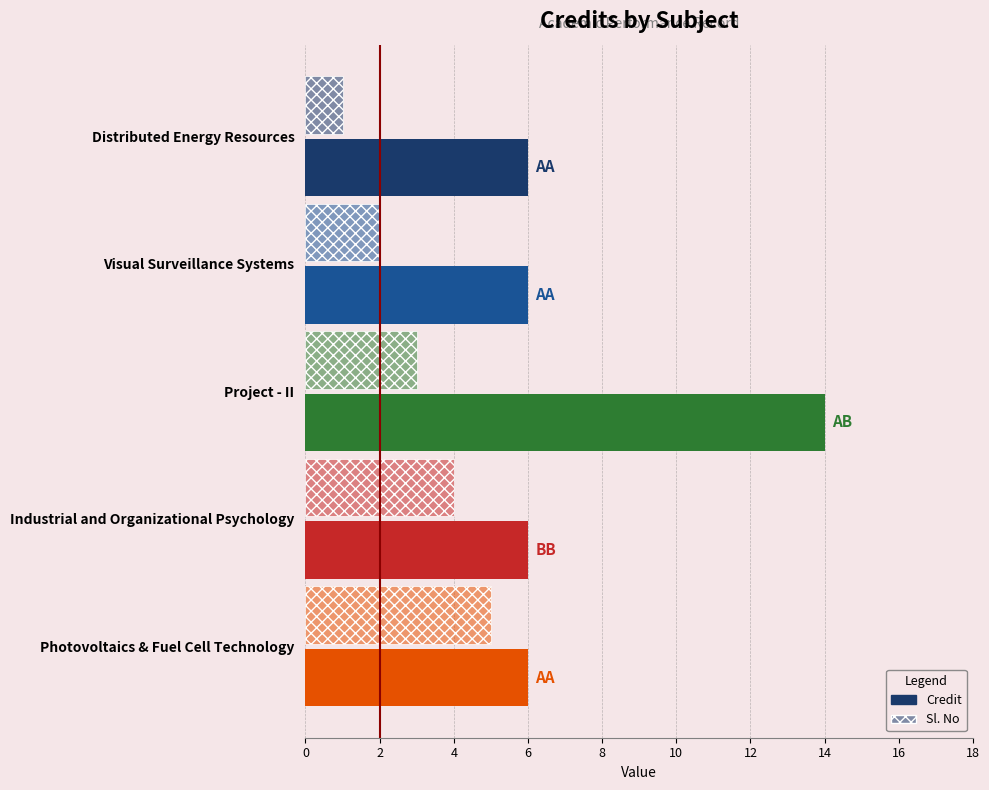

Count the number of data series in this chart.

2